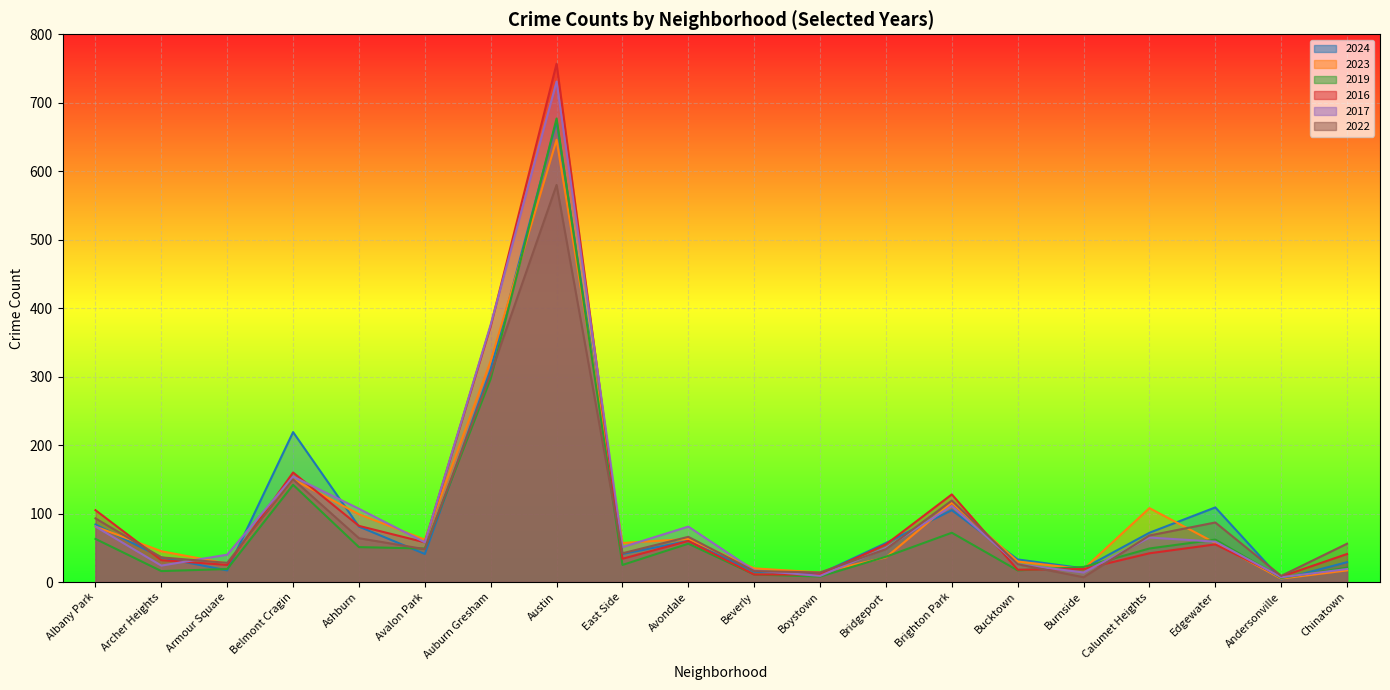

What is the difference between the 2017 values at Albany Park and Chinatown?

62